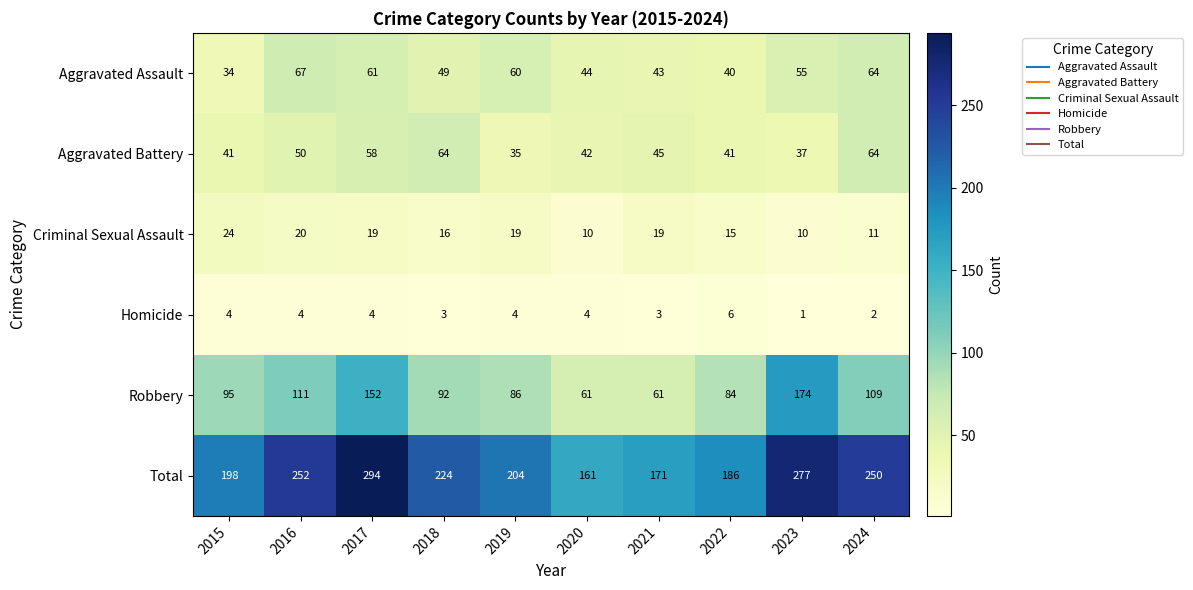

Which category has the highest value in the Robbery series?

2023